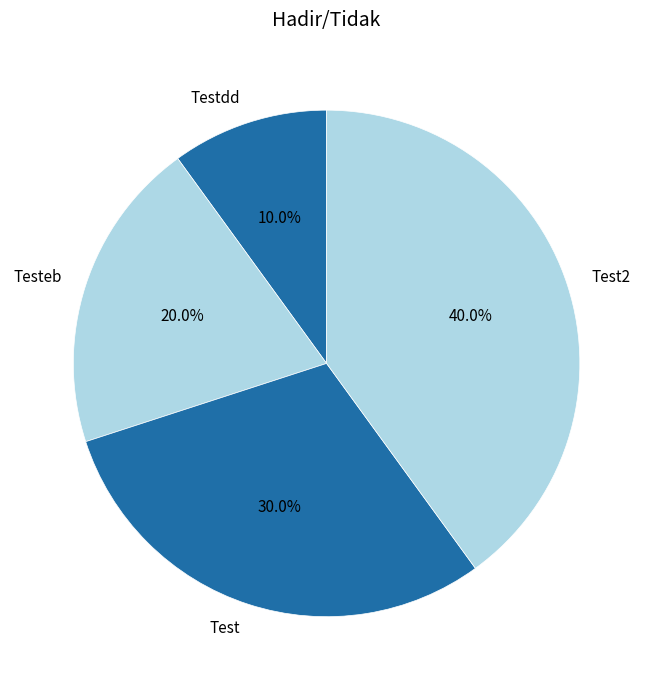

Which category has the biggest portion of the pie?

Test2